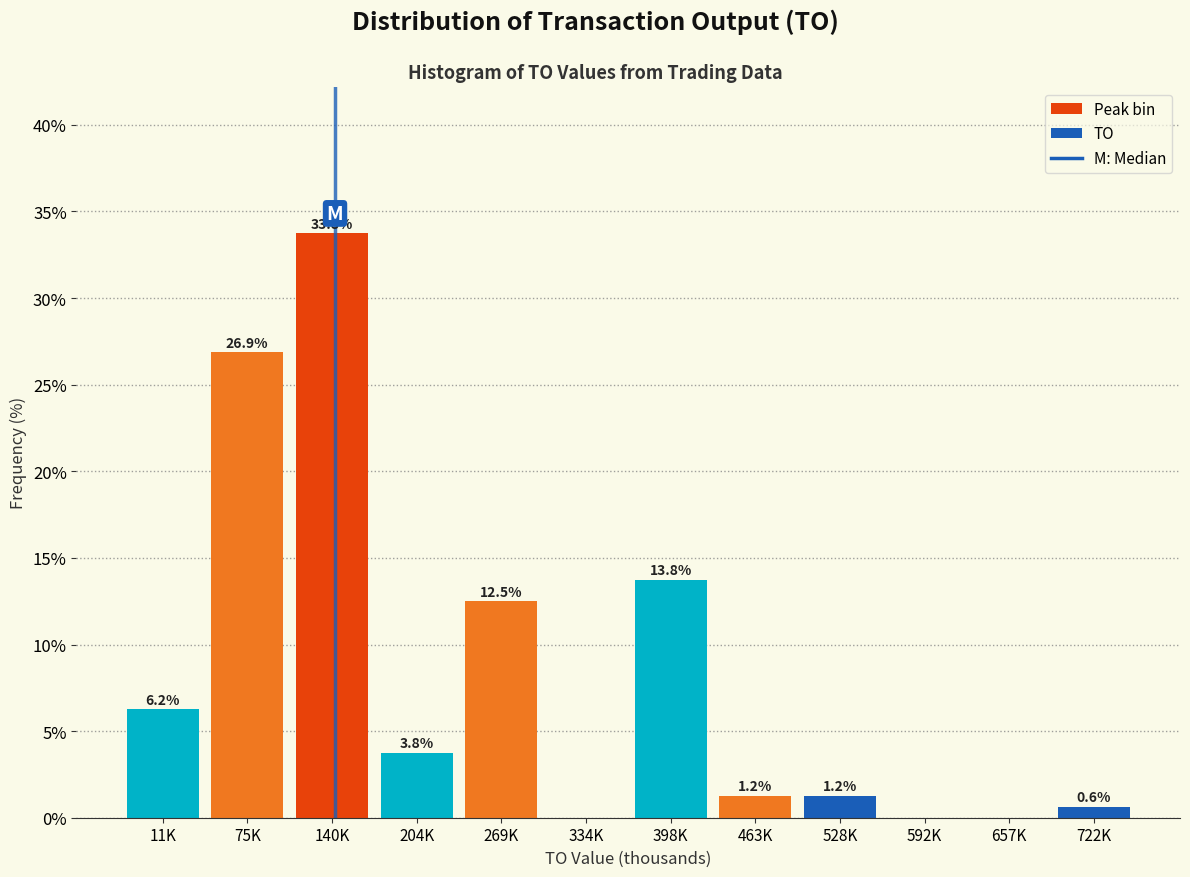

Where is the data nearest to the value 16?

398K